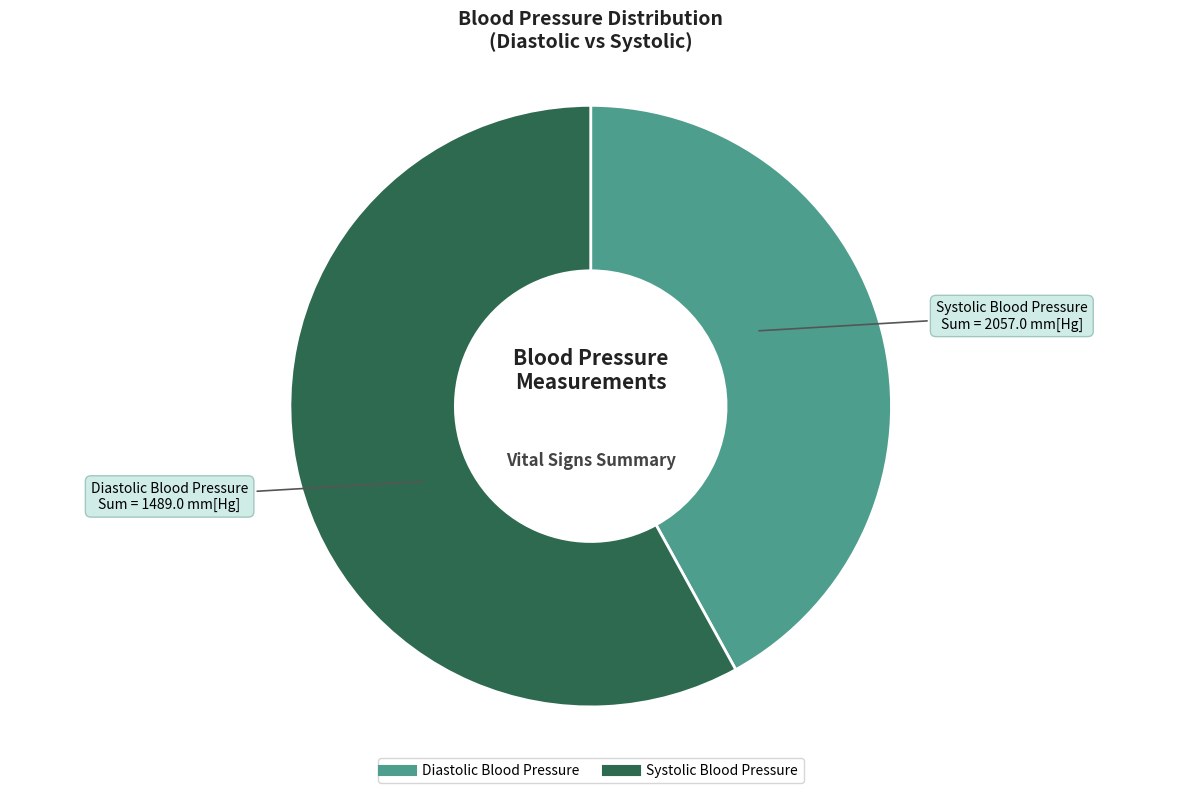

Which category has the biggest portion of the pie?

Systolic Blood Pressure